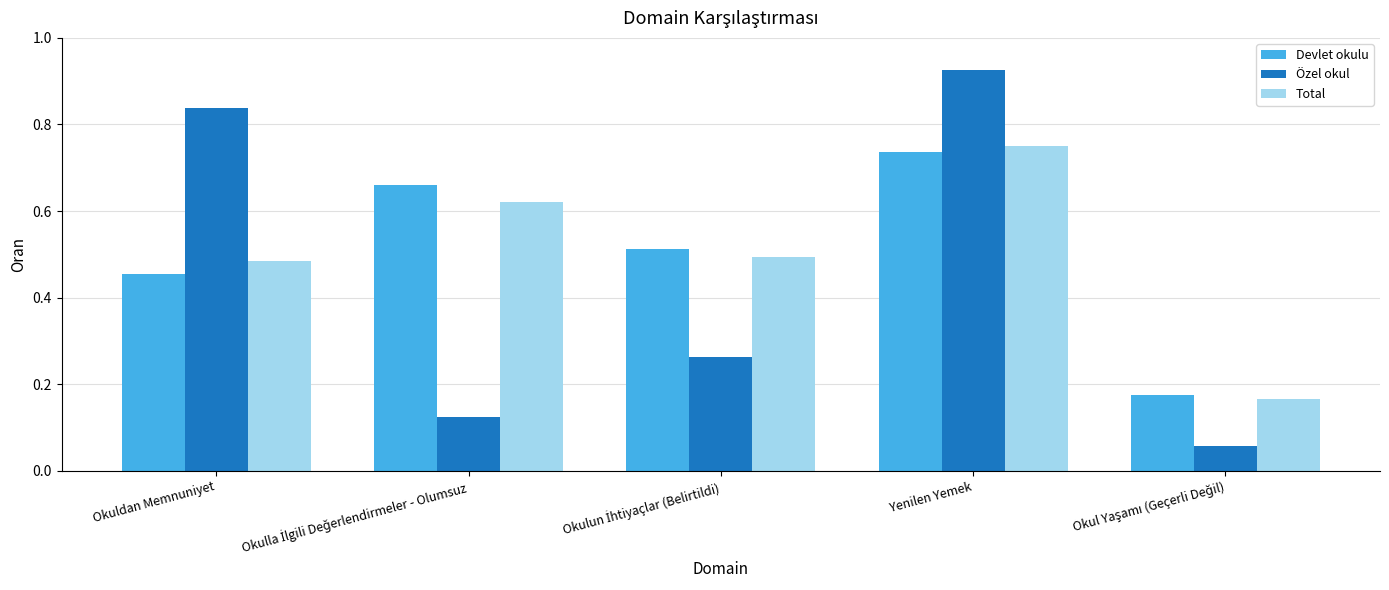

How many groups of bars are there?

5